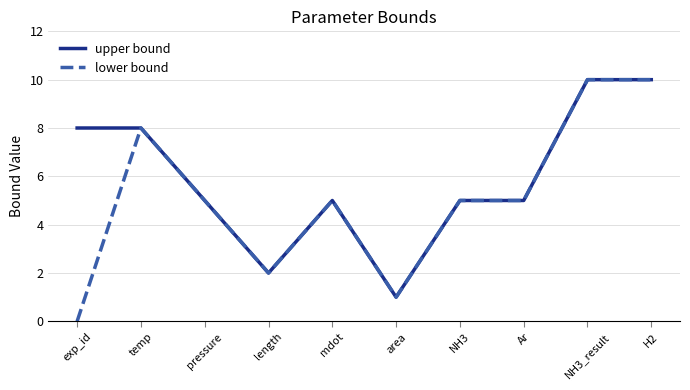

Count the upper bound values in the range 5 to 8.

6